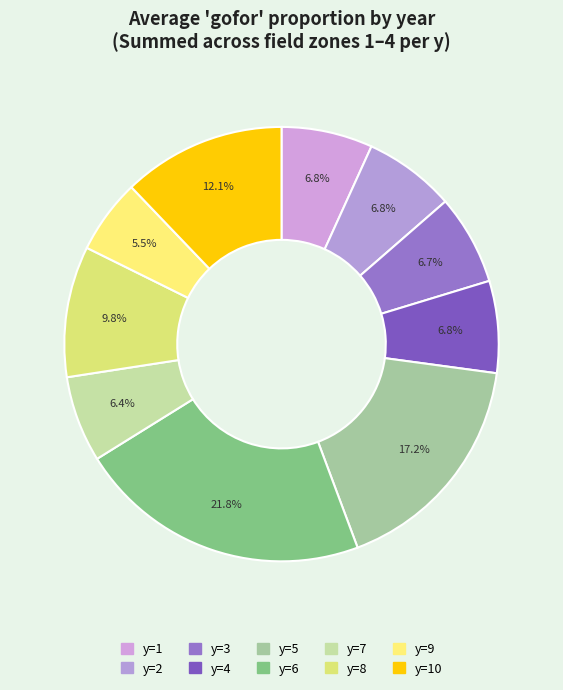

Count the number of slices in the pie.

10